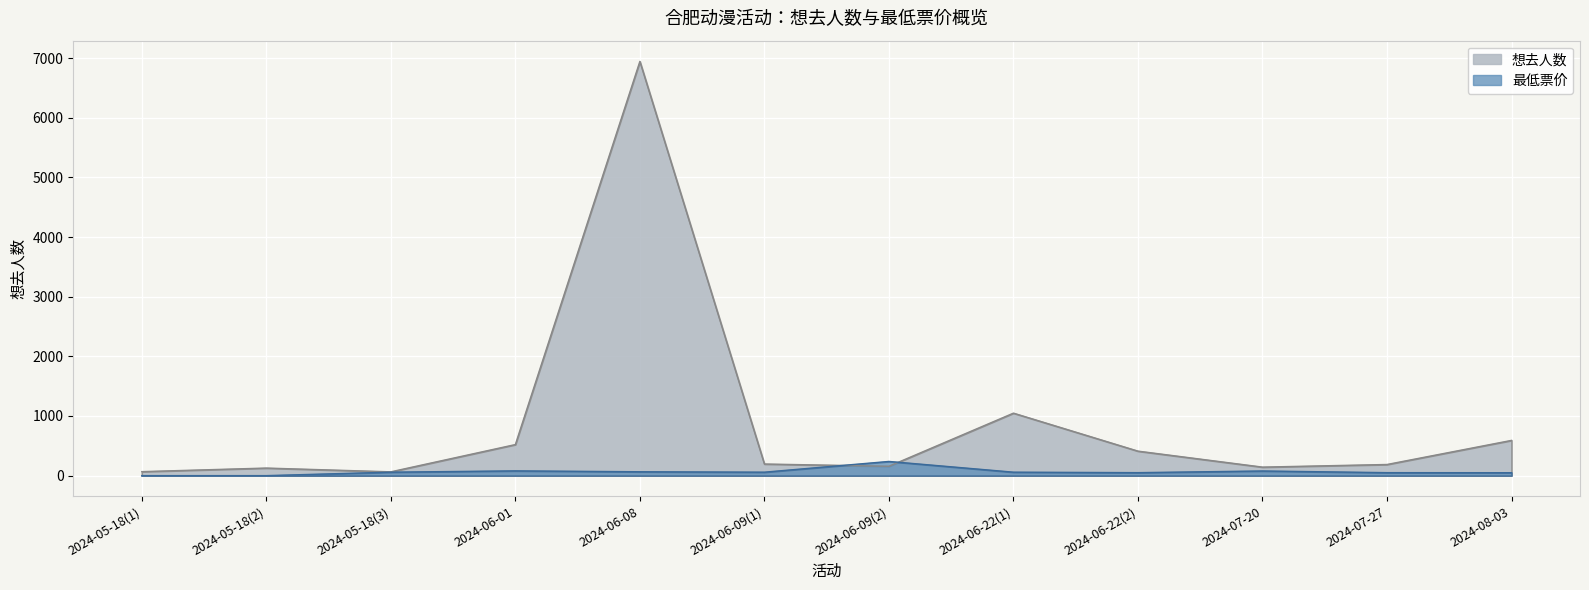

Rank the series by their maximum value, from lowest to highest.

最低票价, 想去人数